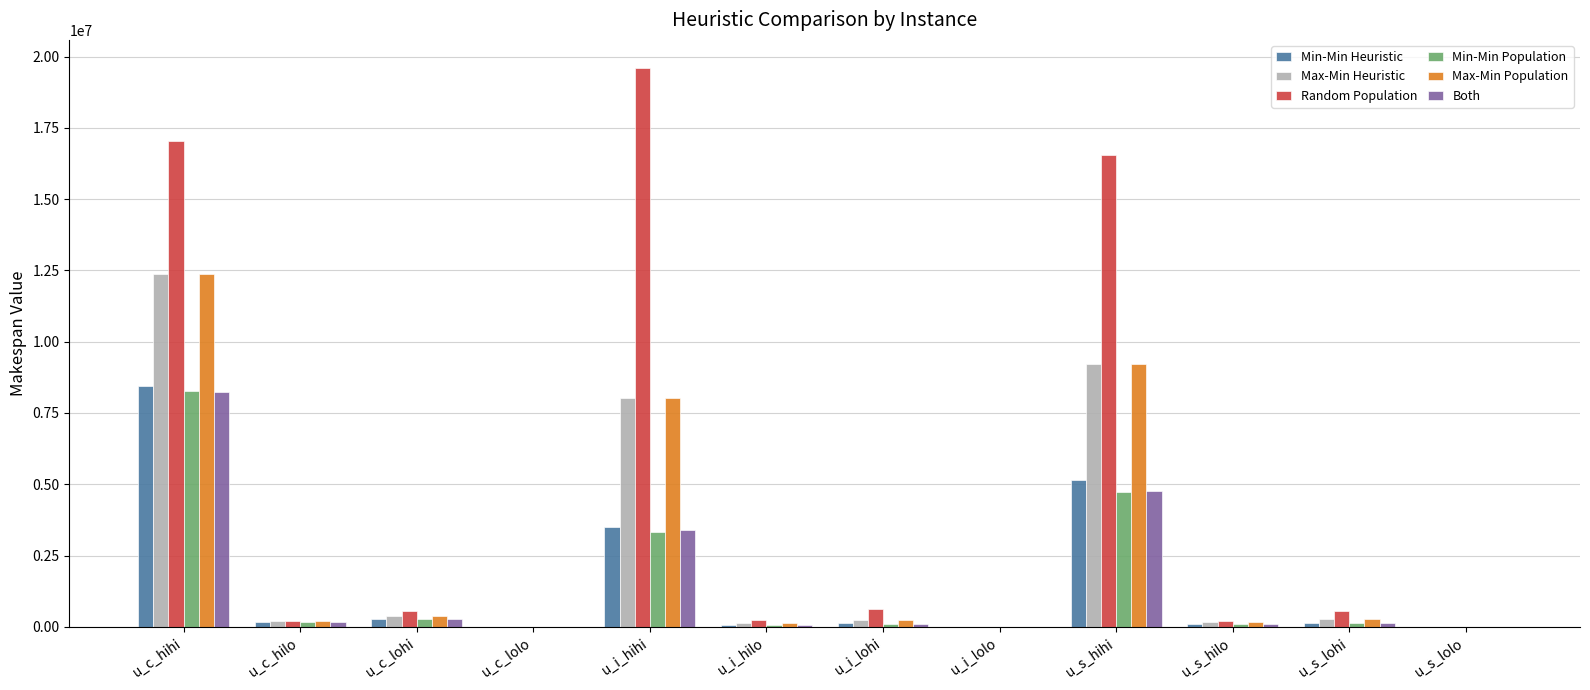

How many groups of bars are there?

12